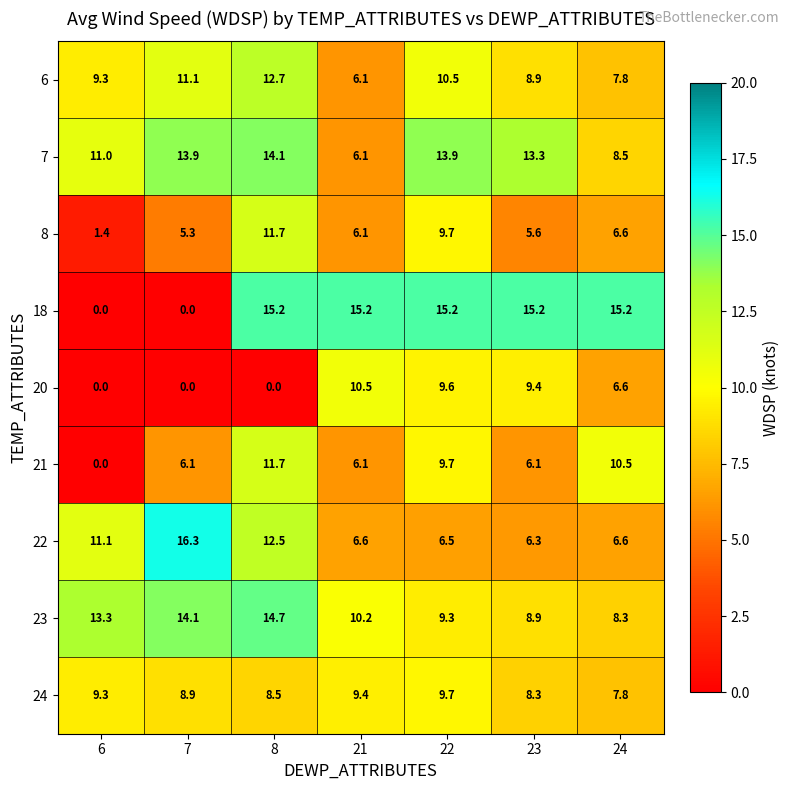

Count the number of categories in the chart.

7